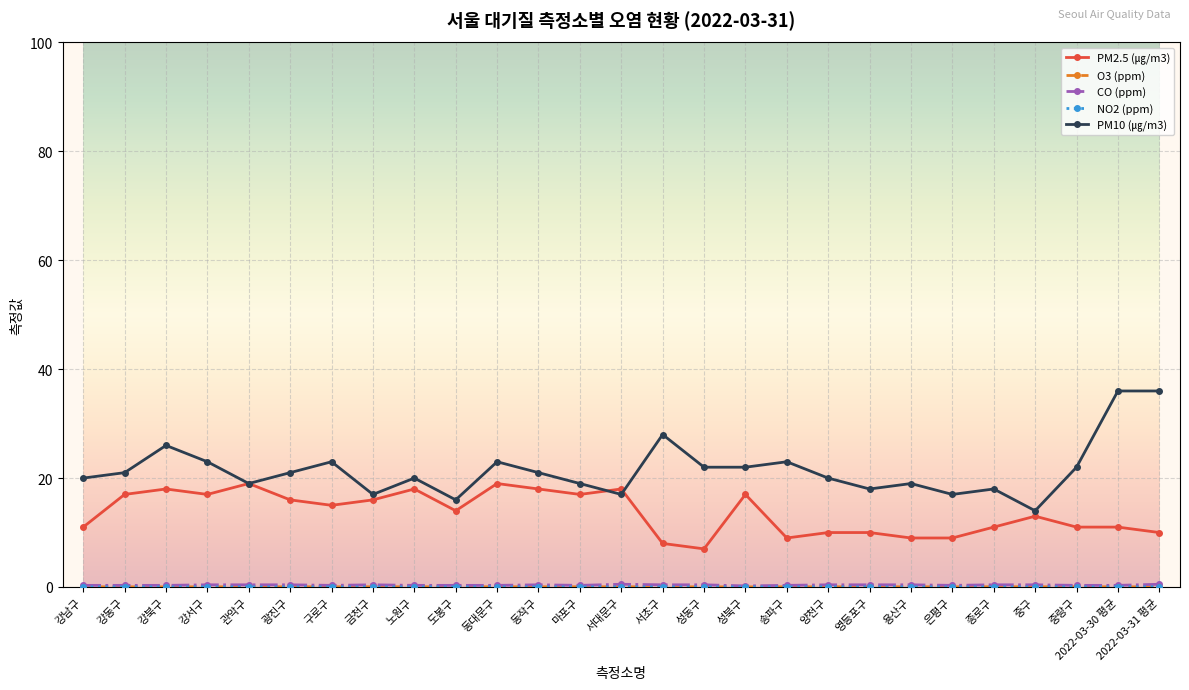

How many values in the PM10 (㎍/m3) series are below 21?

13